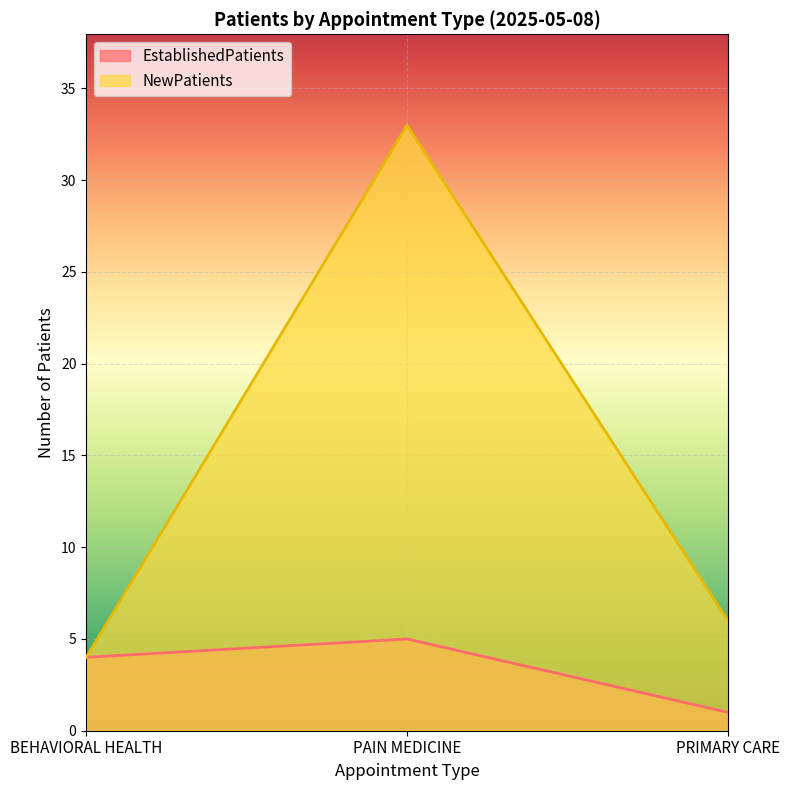

At which label does NewPatients first exceed 6?

PAIN MEDICINE